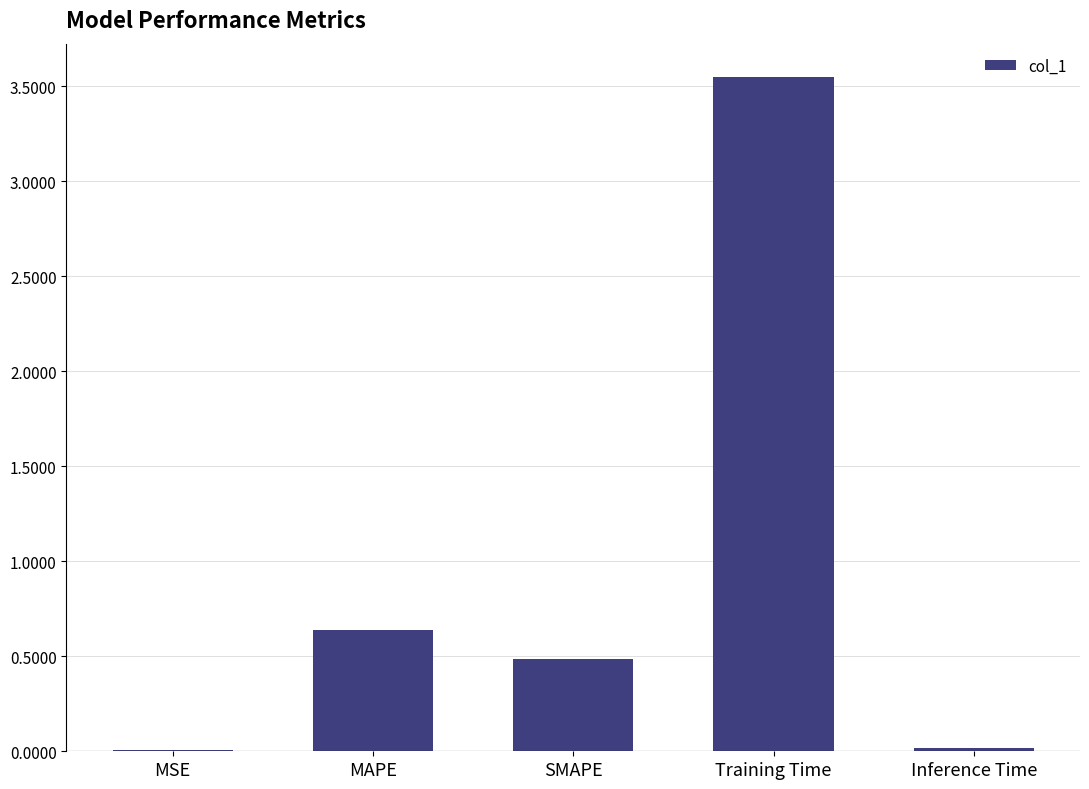

At which category does the chart reach its peak across all series?

Training Time